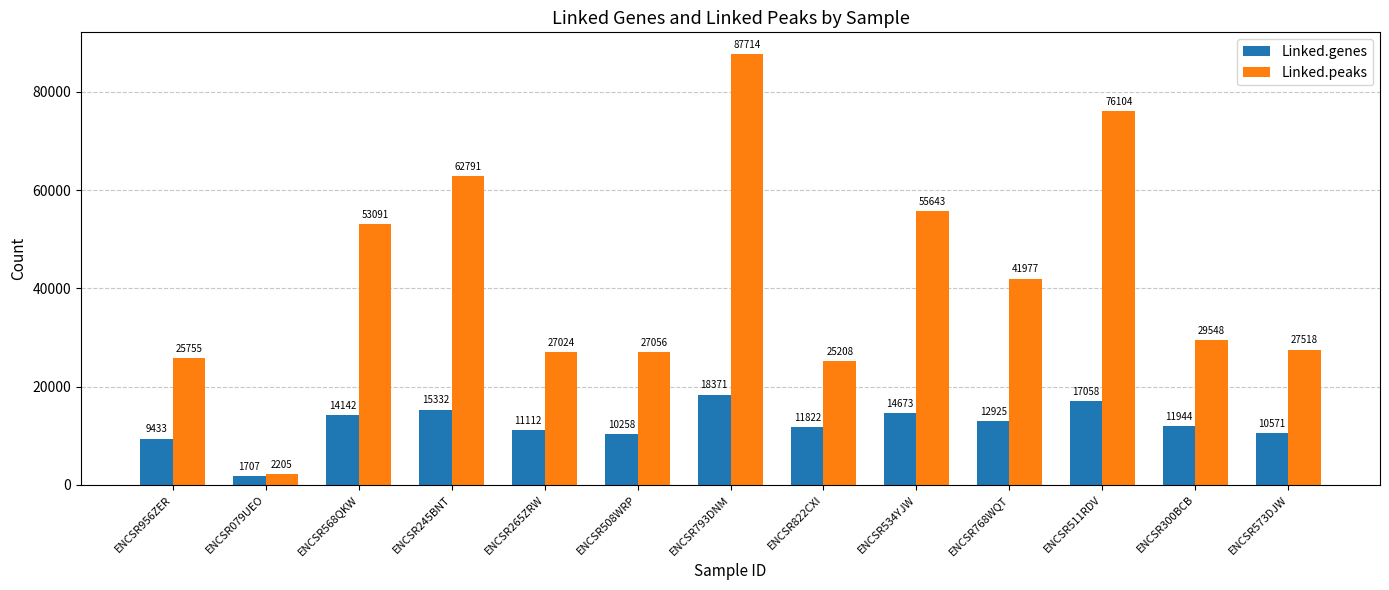

What is the minimum value shown in the chart?

1707